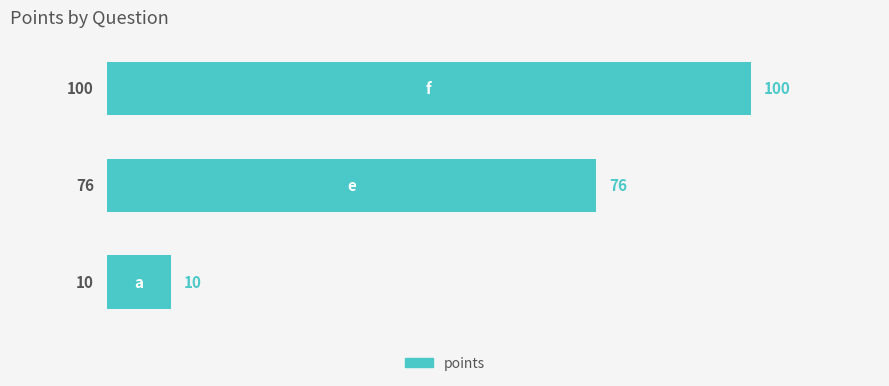

What is the sum of all values?

186